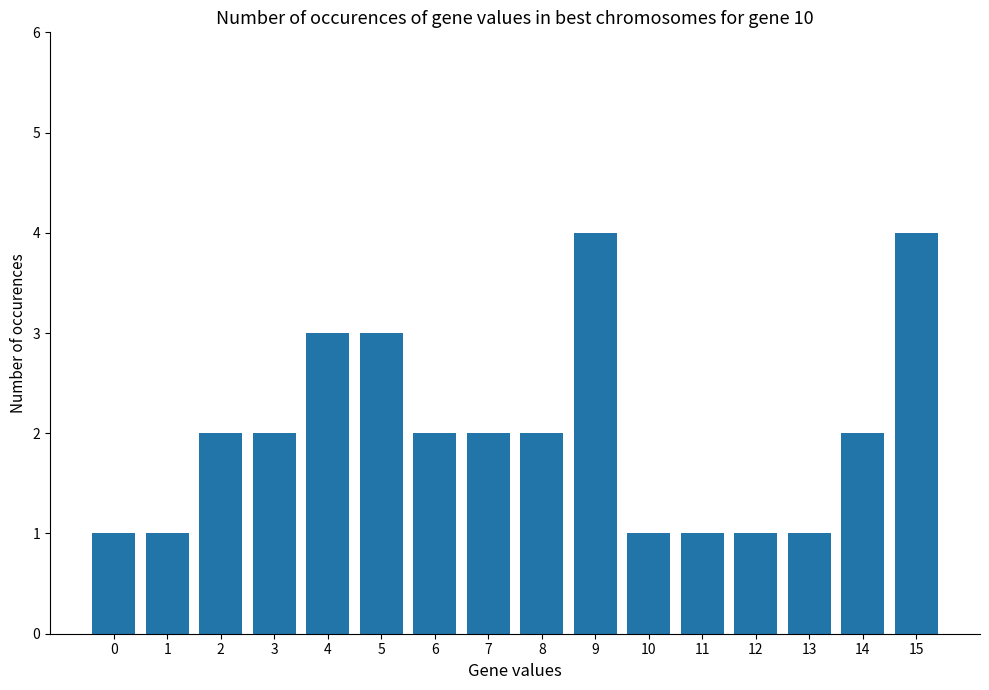

Between 0 and 8, which is larger?

8